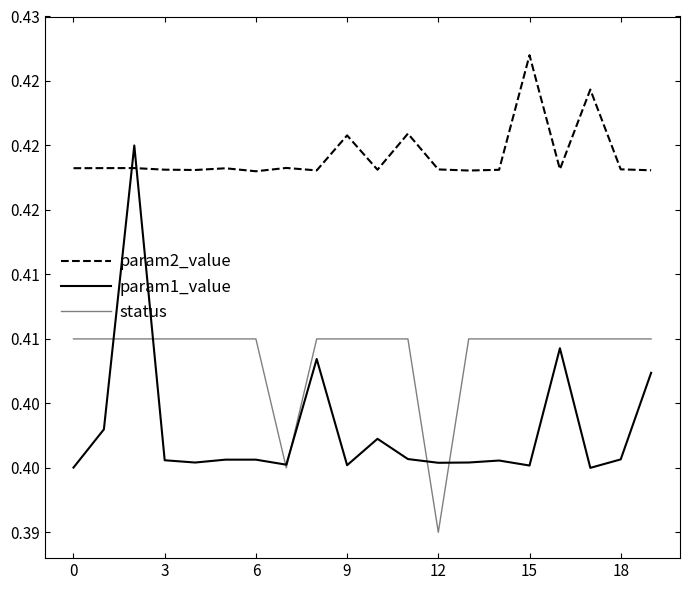

Does the chart display data point markers on the line(s)?

No